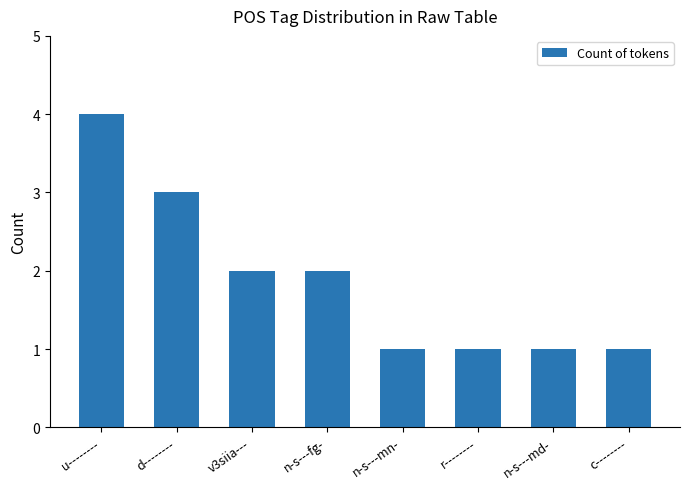

Between n-s---fg- and c--------, which is larger?

n-s---fg-